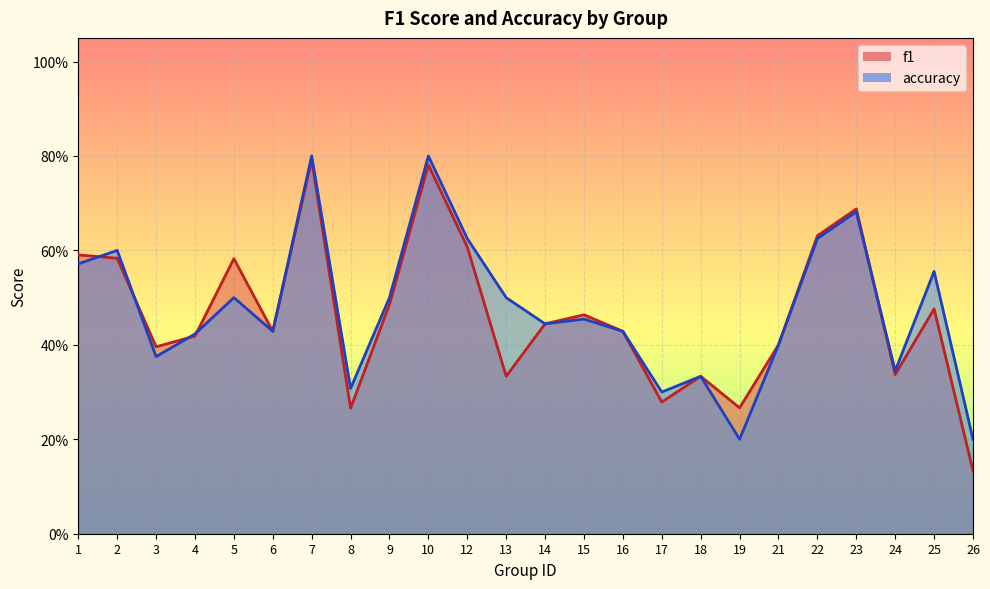

Where is the first local maximum for accuracy?

2